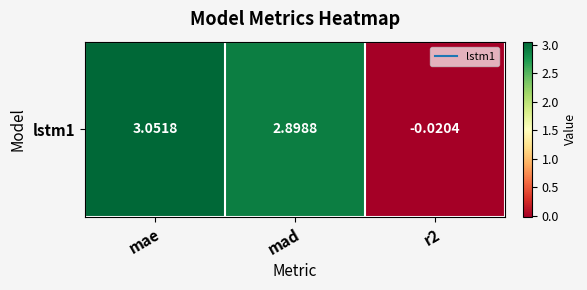

Approximately how many times larger is the value at mae compared to mad?

1.1